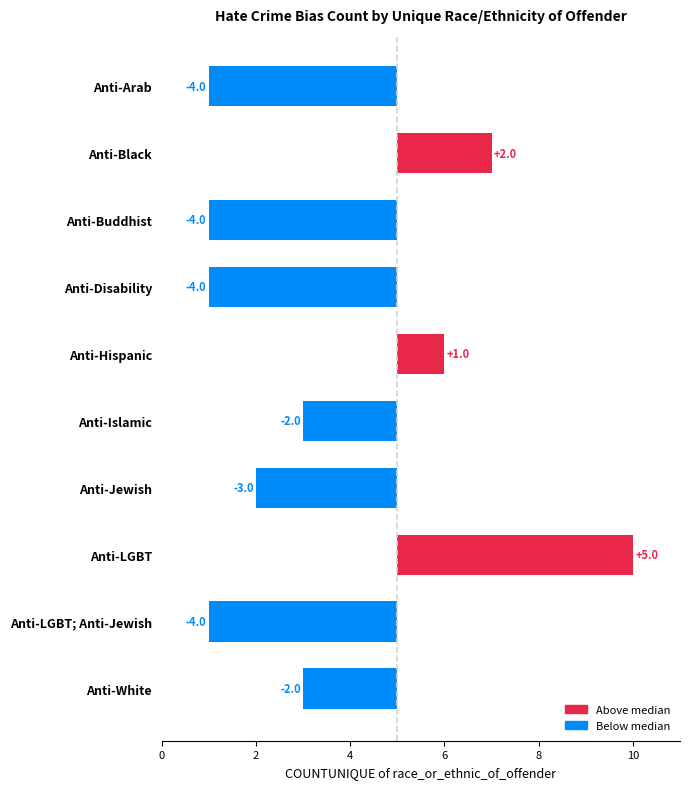

How many data points are above -2?

3